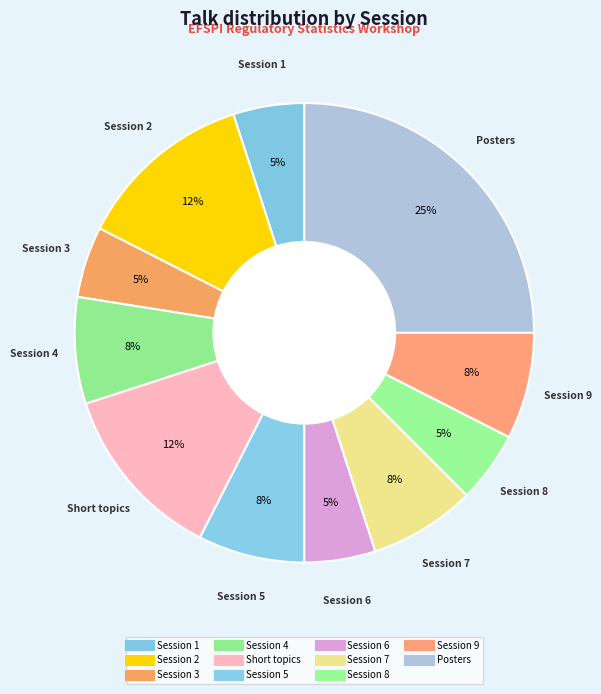

To the nearest percent, what is the combined percentage of Session 4 and Session 5?

15%